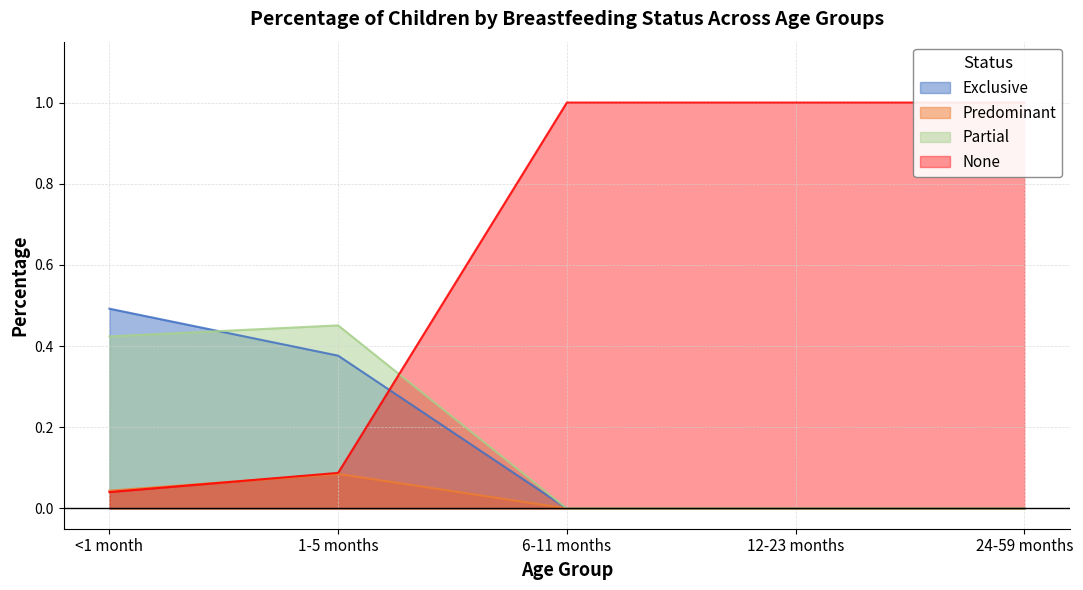

At which category does the chart reach its minimum across all series?

6-11 months